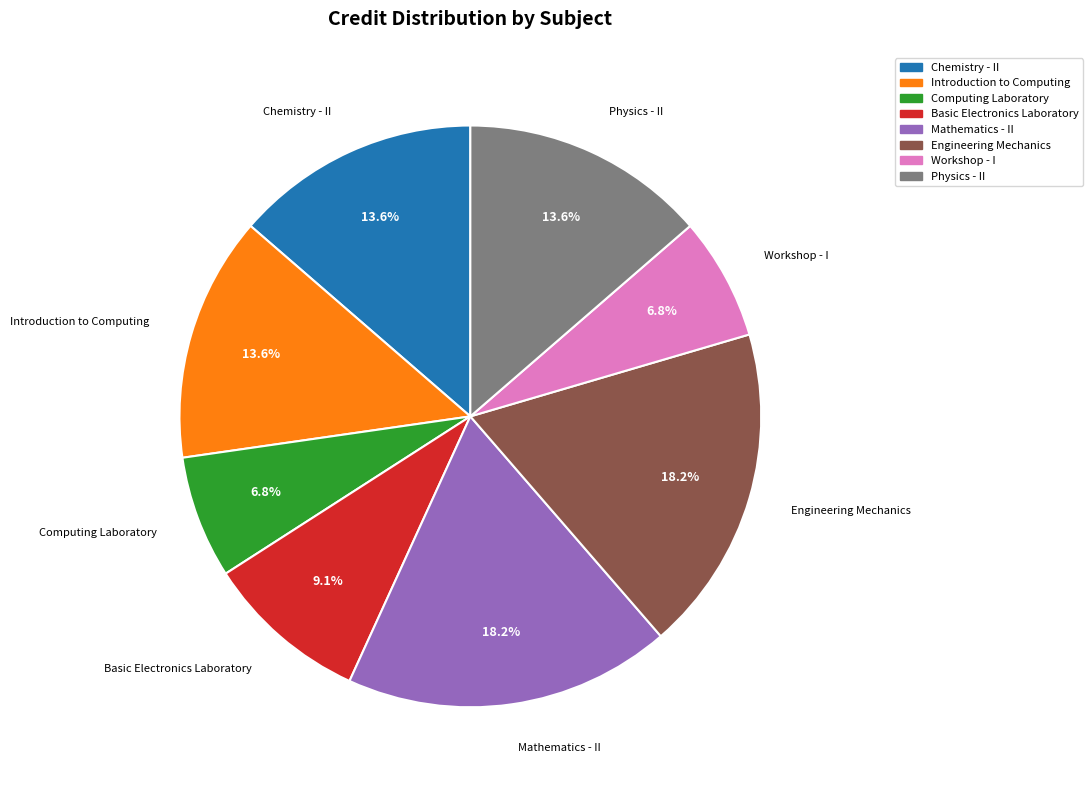

Approximately how many times larger is the value at Introduction to Computing compared to Chemistry - II?

1.0